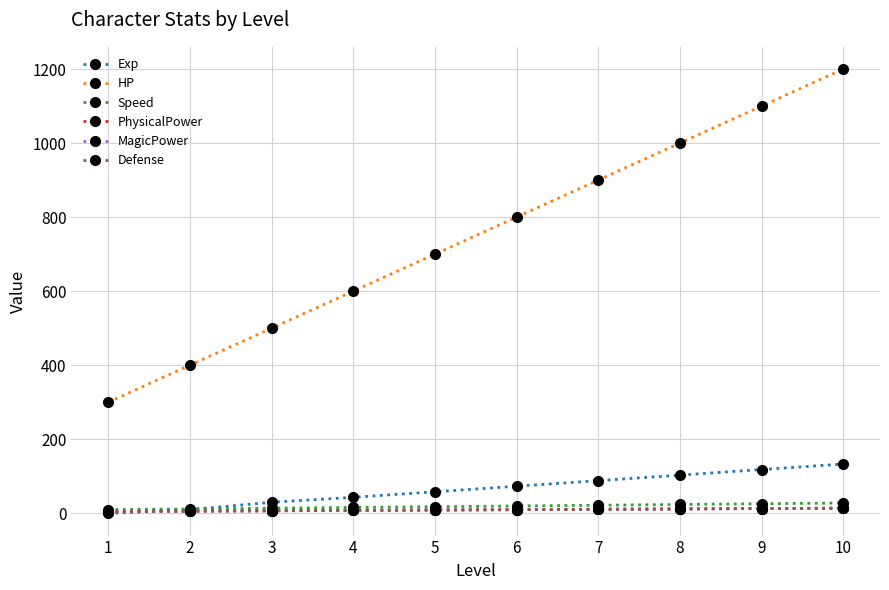

How many lines are shown in the chart?

6